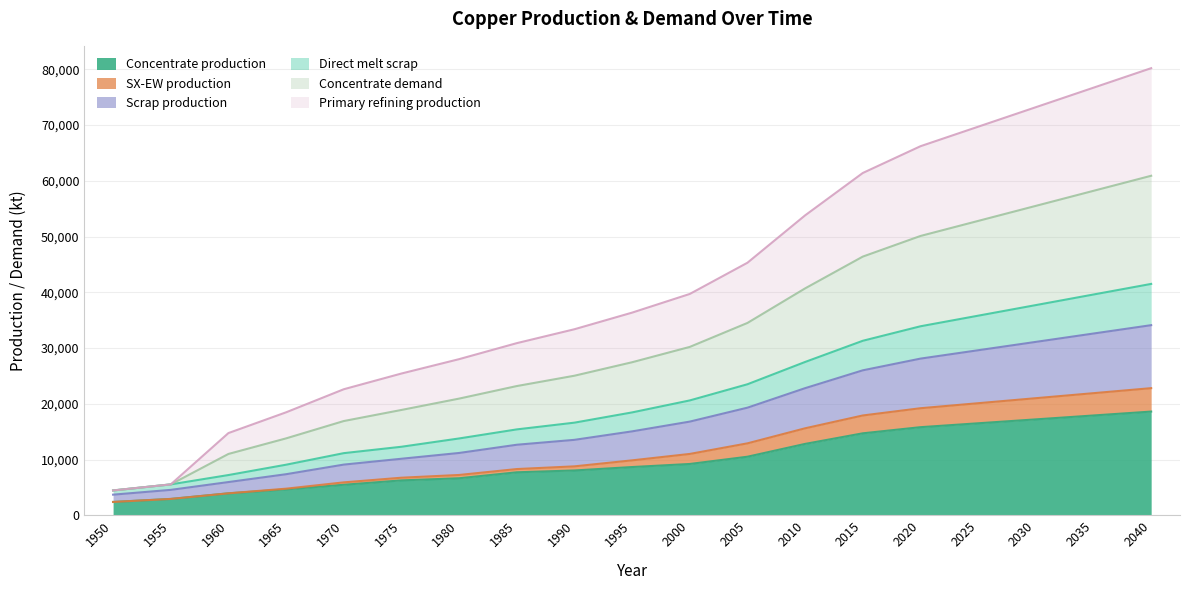

Between 2020 and 2035, which series saw the biggest shift?

Concentrate demand